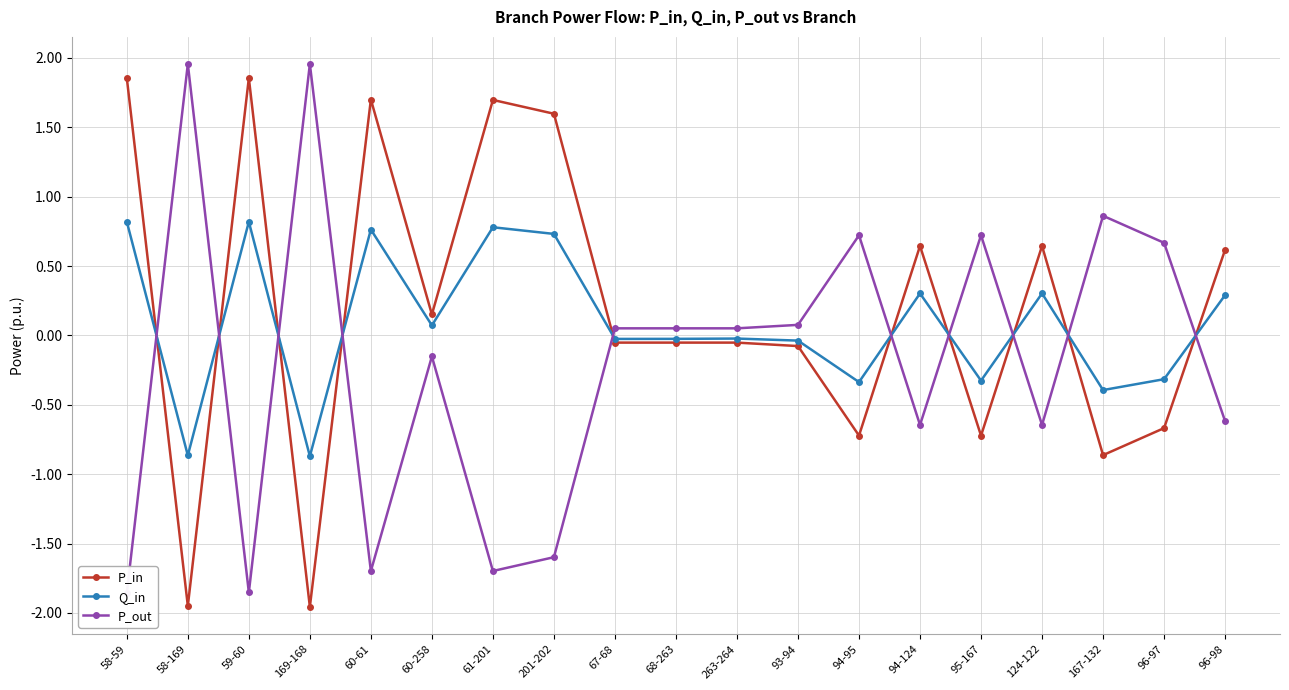

What is the maximum value shown in the chart?

2.0